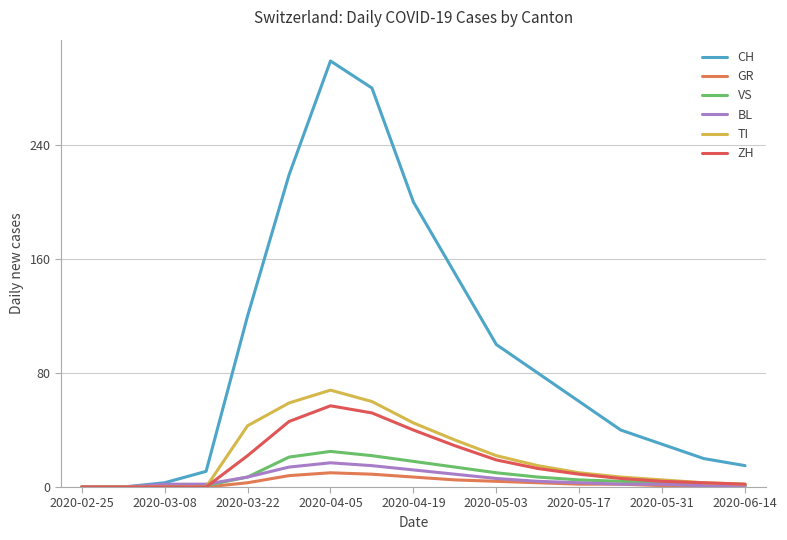

What is the value of the BL point at the 11th from the left?

6